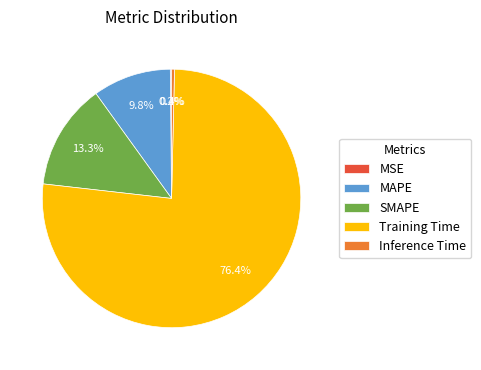

Which slice is the largest?

Training Time